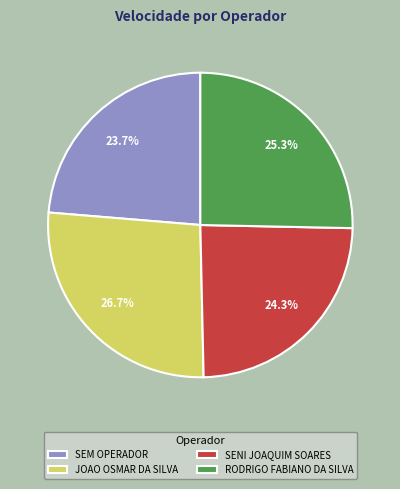

Is the sum of SEM OPERADOR and RODRIGO FABIANO DA SILVA greater than half?

No